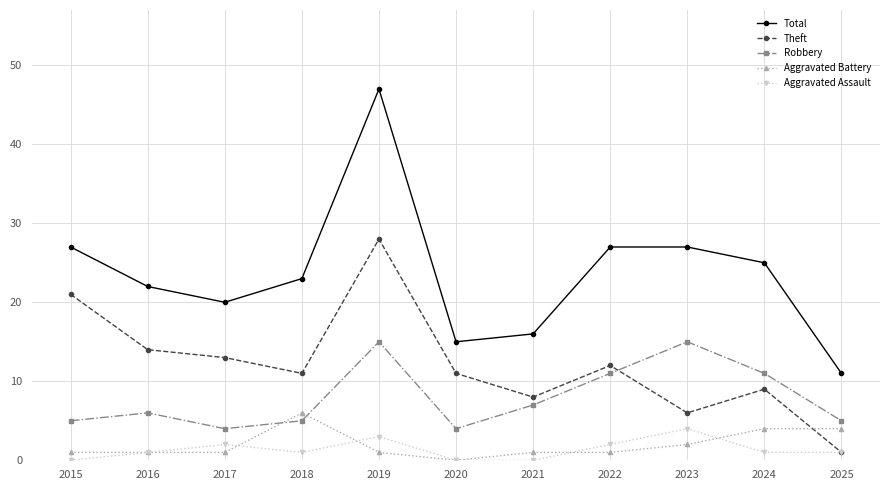

Count the Aggravated Assault values in the range 0 to 2.

9